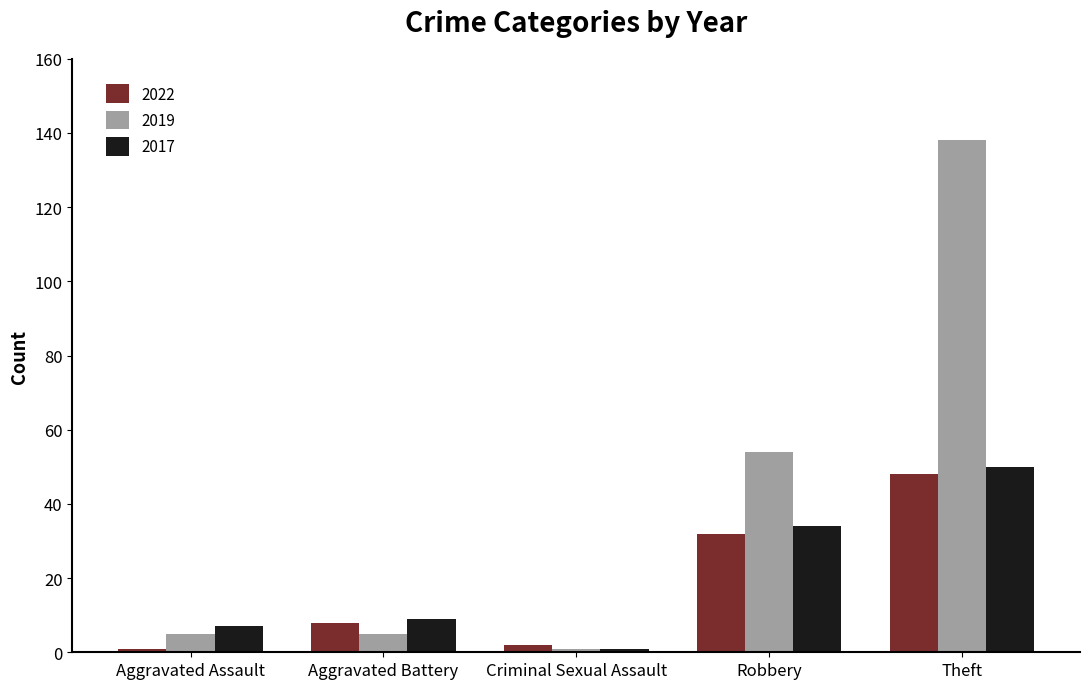

List the series in order of their peak value, highest first.

2019, 2017, 2022